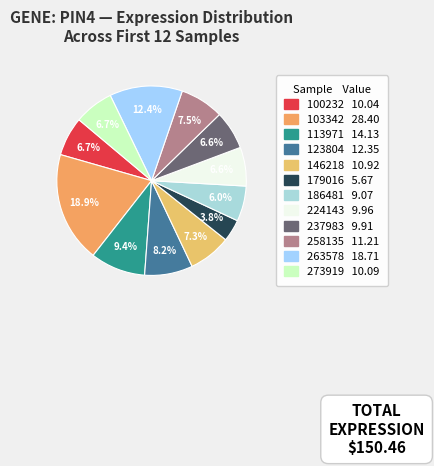

Count the number of slices in the pie.

12